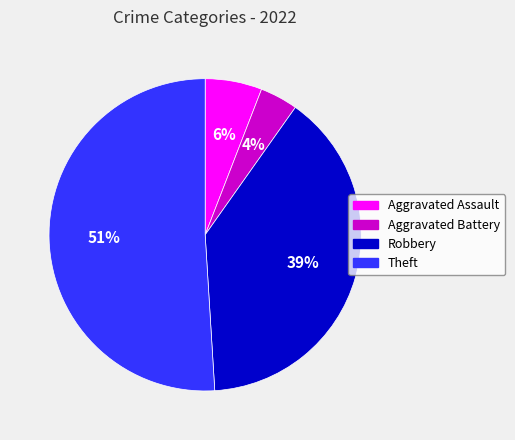

To the nearest percent, what percentage of the pie is Aggravated Assault?

6%